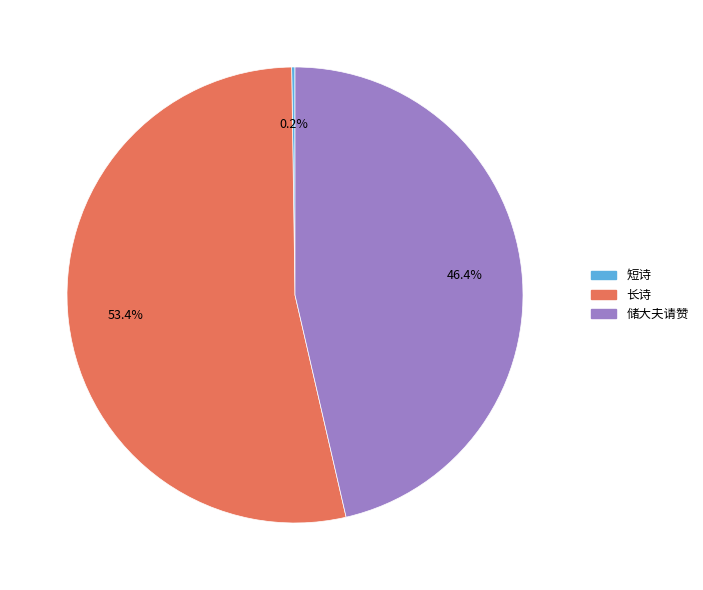

Which category has the biggest portion of the pie?

长诗